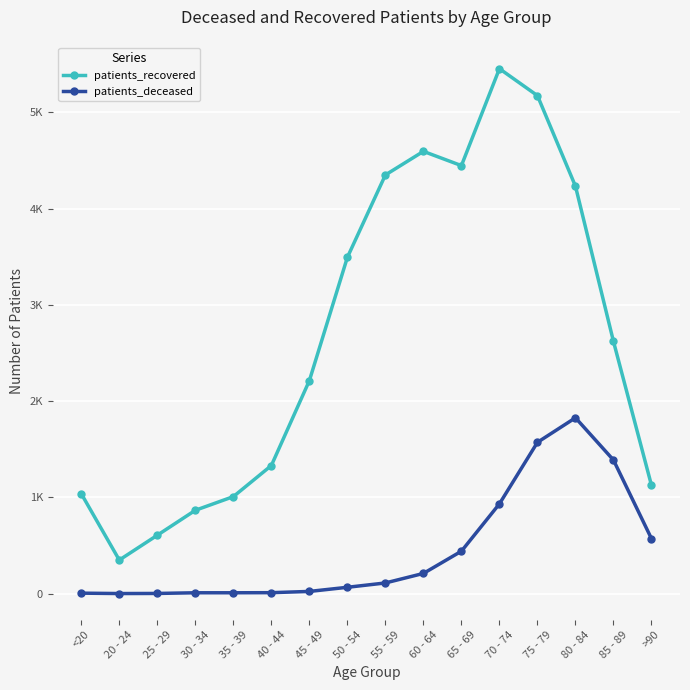

Is it true that patients_deceased equals 66 at 50 - 54?

True